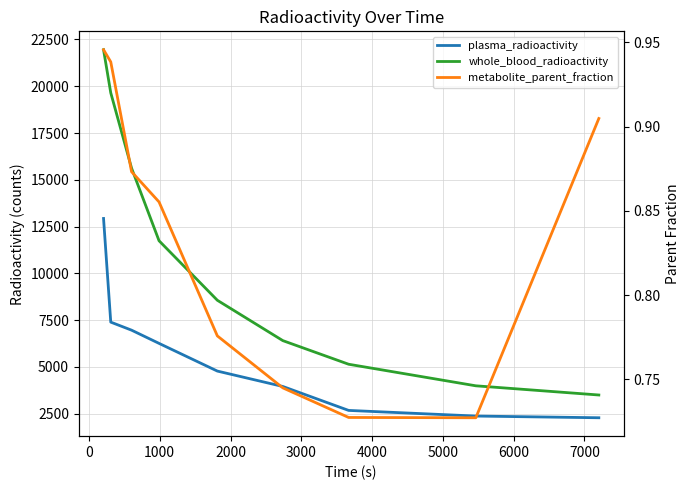

At 2000, list the series in order from smallest to largest.

metabolite_parent_fraction, plasma_radioactivity, whole_blood_radioactivity